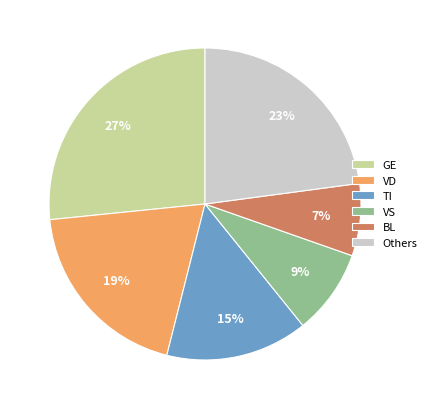

What percentage is the VD slice, to the nearest percent?

19%